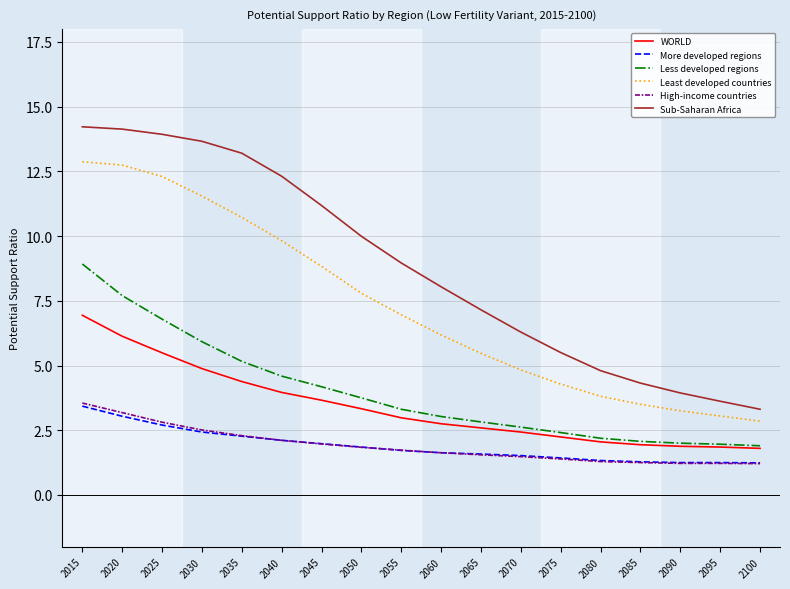

Between 2030 and 2045, which series saw the biggest shift?

Least developed countries